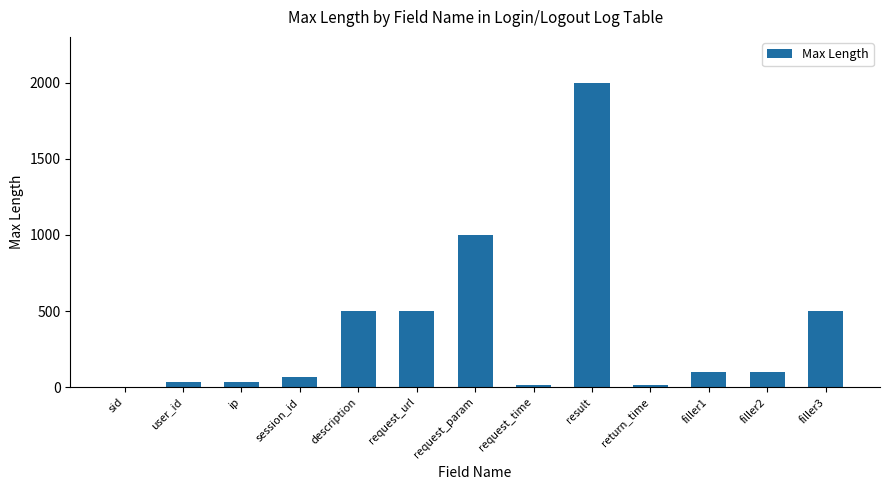

The value at sid is 1299. True or false?

False